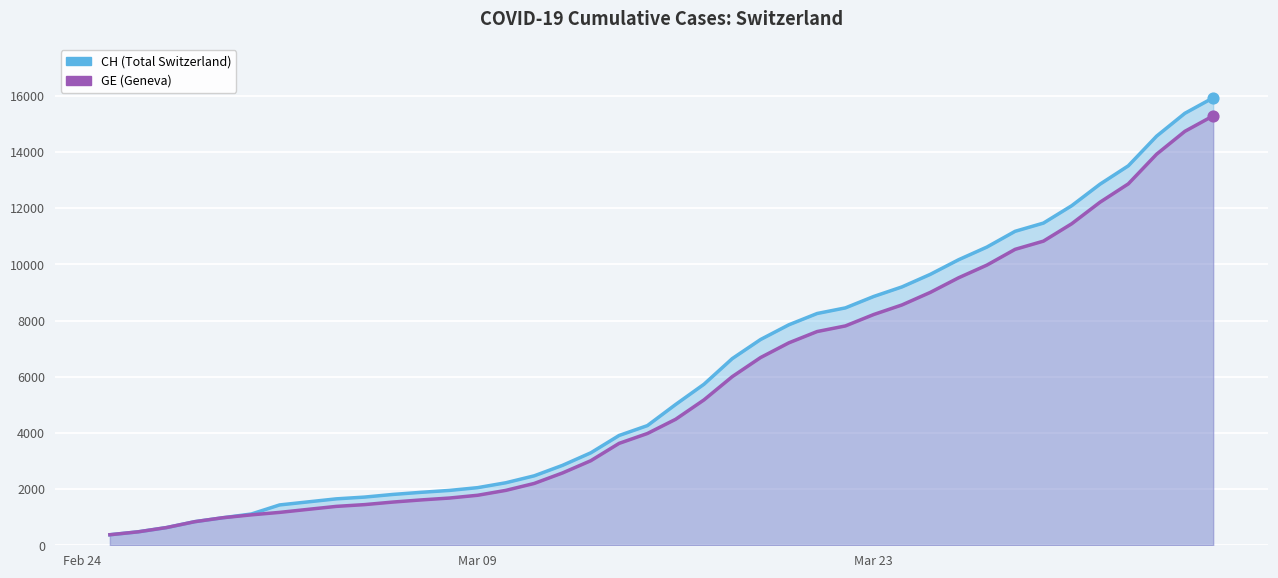

Which series has the largest total across all categories?

CH